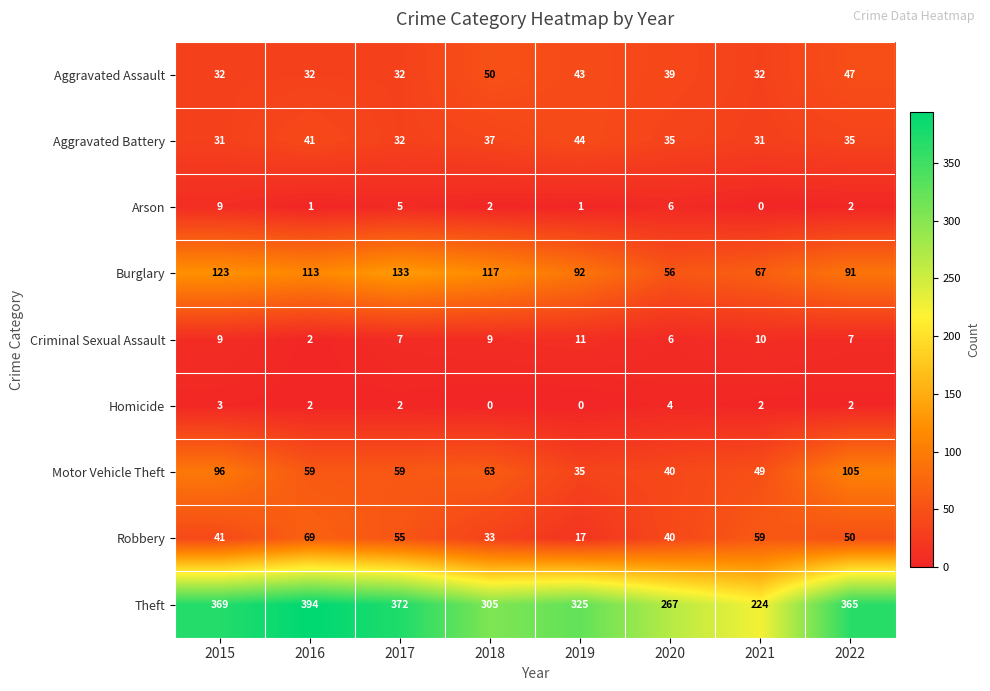

Is it true that Theft equals 267 at 2020?

True